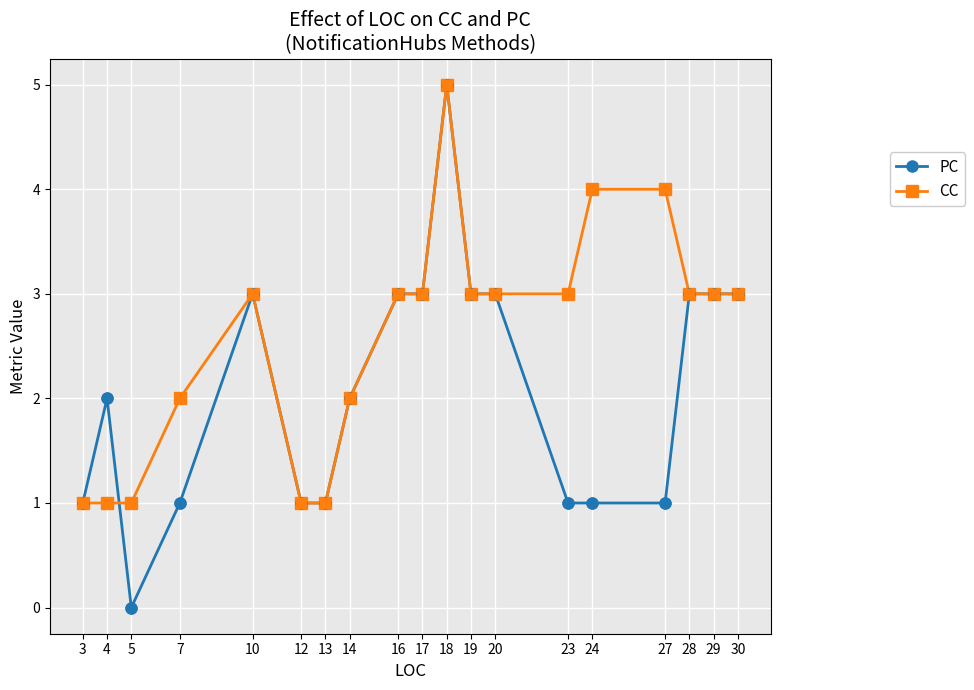

Is the value of PC at 14 greater than the value of CC at 28?

No